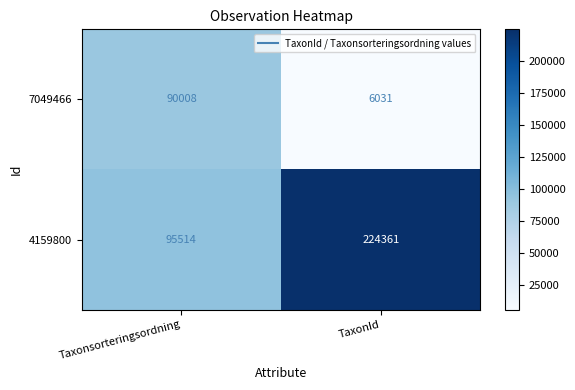

What is the difference between the highest and lowest values at TaxonId?

218330